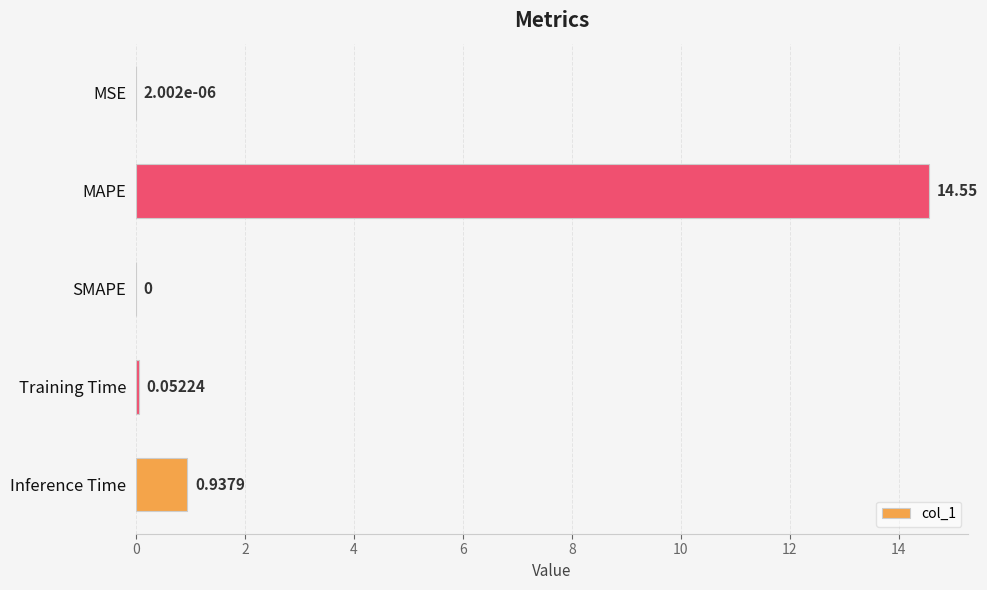

At which category does the chart reach its peak across all series?

MAPE